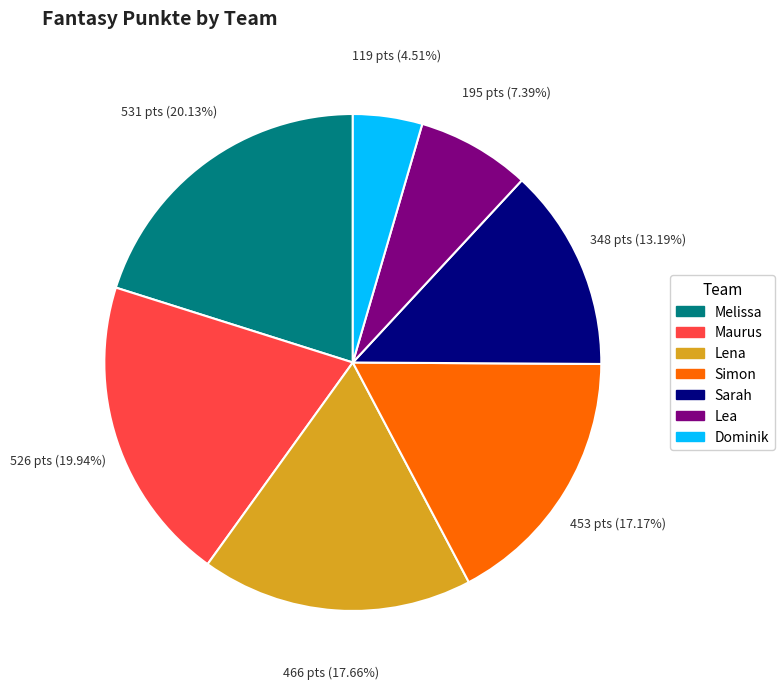

What percentage is NOT represented by Lena?

82.3%